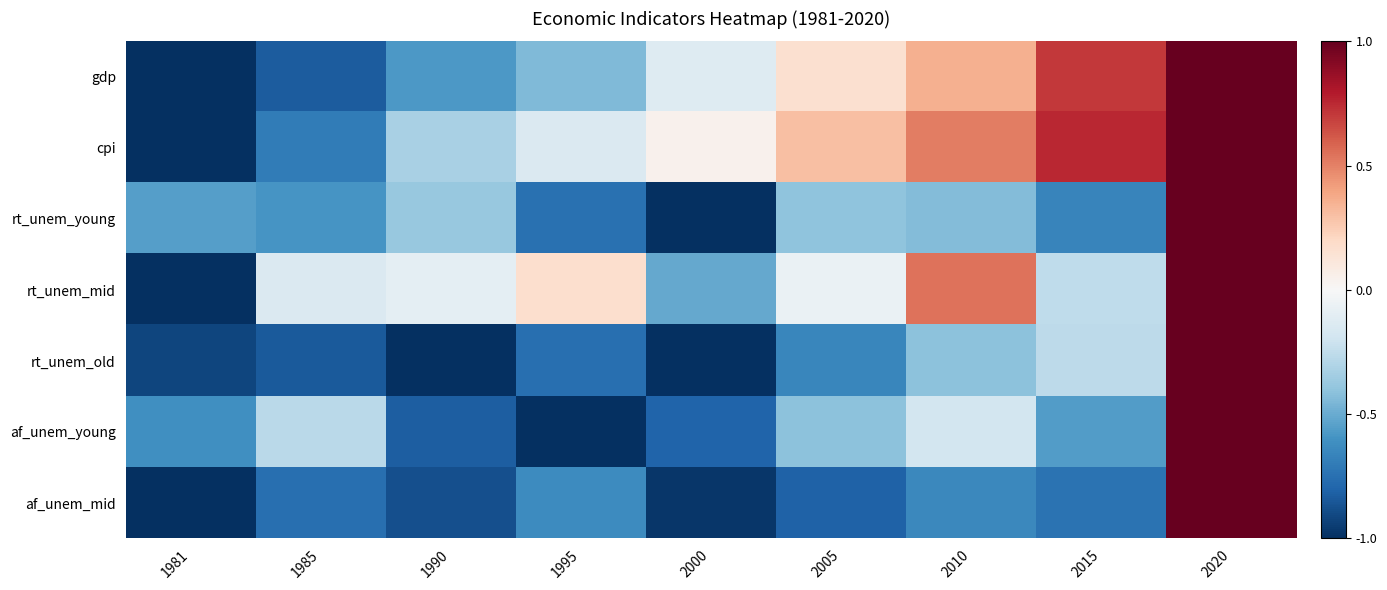

List the series in order of their peak value, highest first.

gdp, cpi, rt_unem_young, rt_unem_mid, rt_unem_old, af_unem_young, af_unem_mid